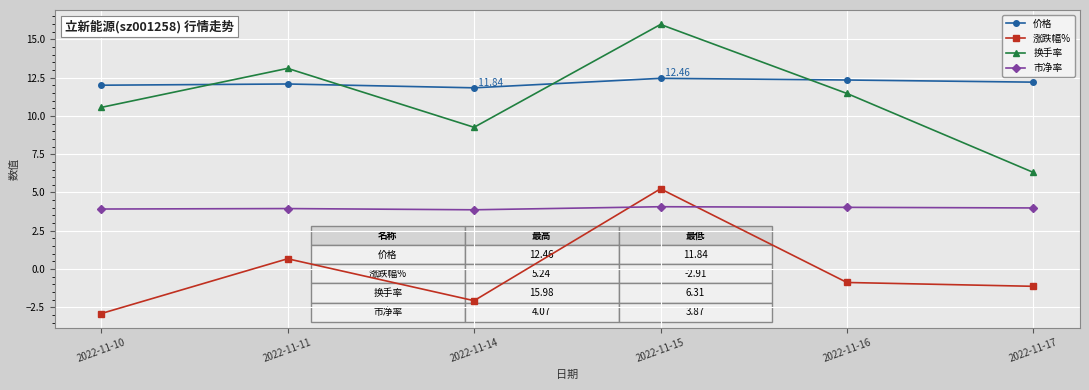

At which label does 换手率 reach its peak?

2022-11-15